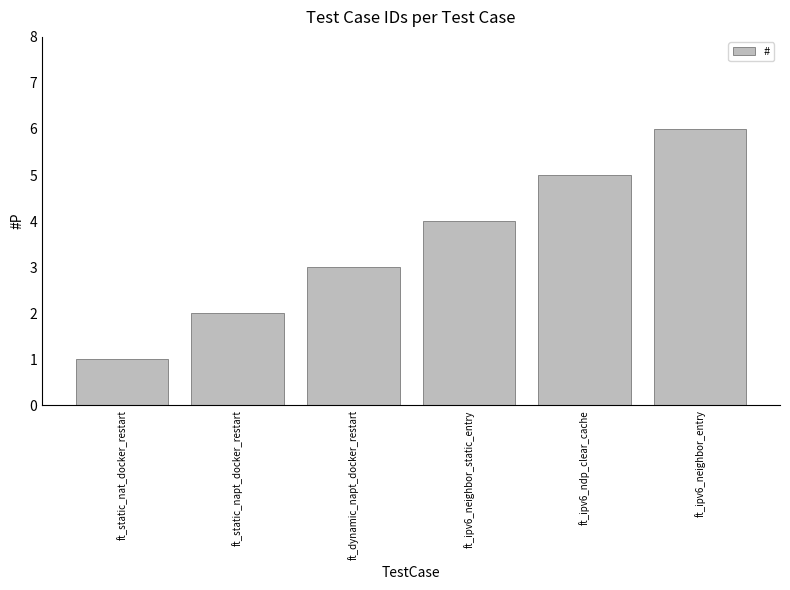

How many categories are shown in the chart?

6